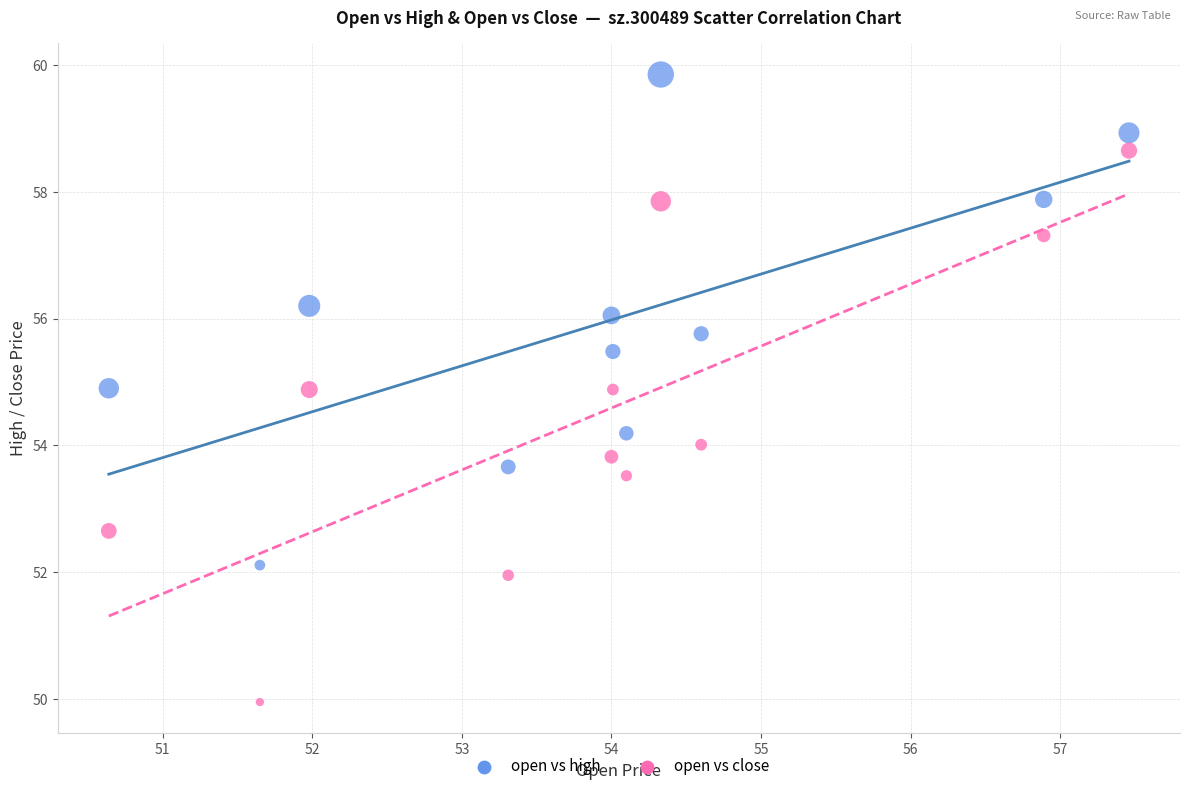

Which series has the largest Y range (max minus min)?

open vs close